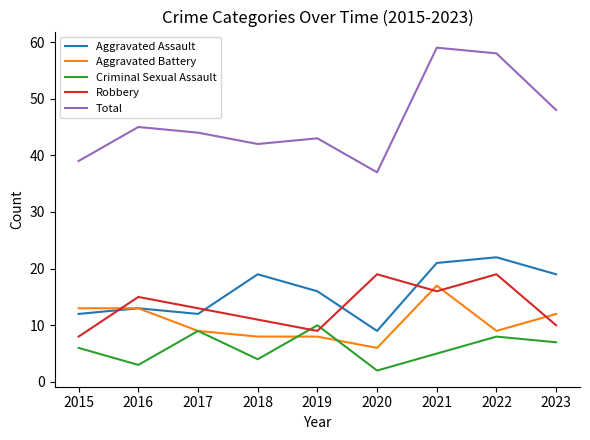

Reading left to right, list all the values displayed in this chart.

Aggravated Assault: 2015=12	2016=13	2017=12	2018=19	2019=16	2020=9	2021=21	2022=22	2023=19
Aggravated Battery: 2015=13	2016=13	2017=9	2018=8	2019=8	2020=6	2021=17	2022=9	2023=12
Criminal Sexual Assault: 2015=6	2016=3	2017=9	2018=4	2019=10	2020=2	2021=5	2022=8	2023=7
Robbery: 2015=8	2016=15	2017=13	2018=11	2019=9	2020=19	2021=16	2022=19	2023=10
Total: 2015=39	2016=45	2017=44	2018=42	2019=43	2020=37	2021=59	2022=58	2023=48